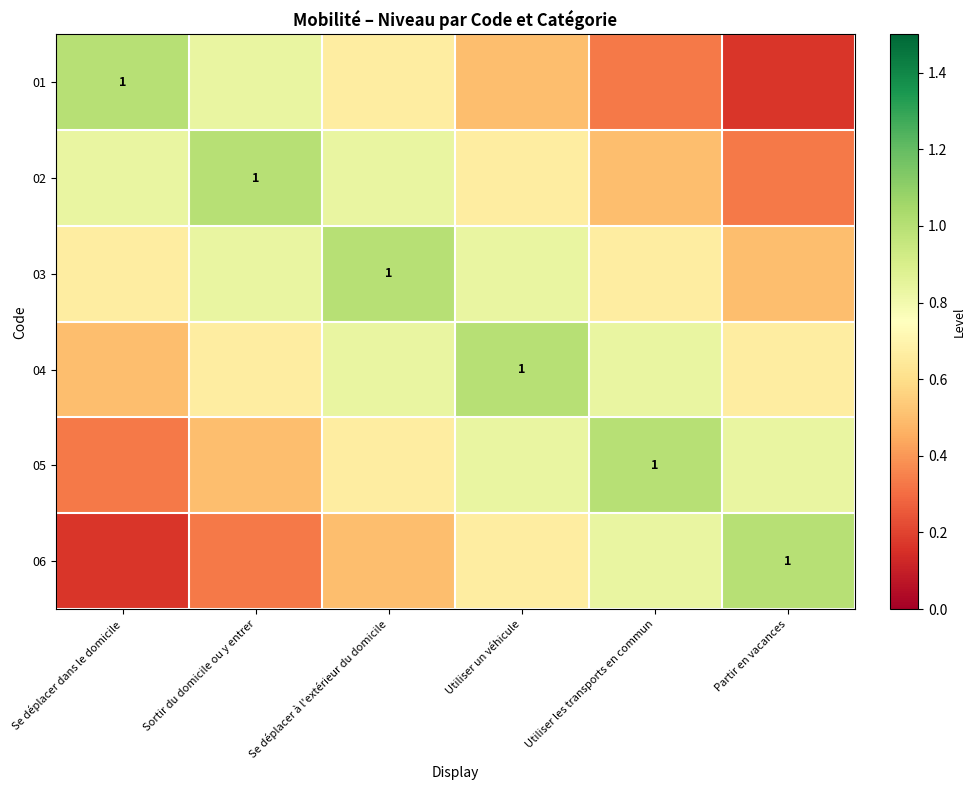

How many 02 values are between 0 and 1?

6